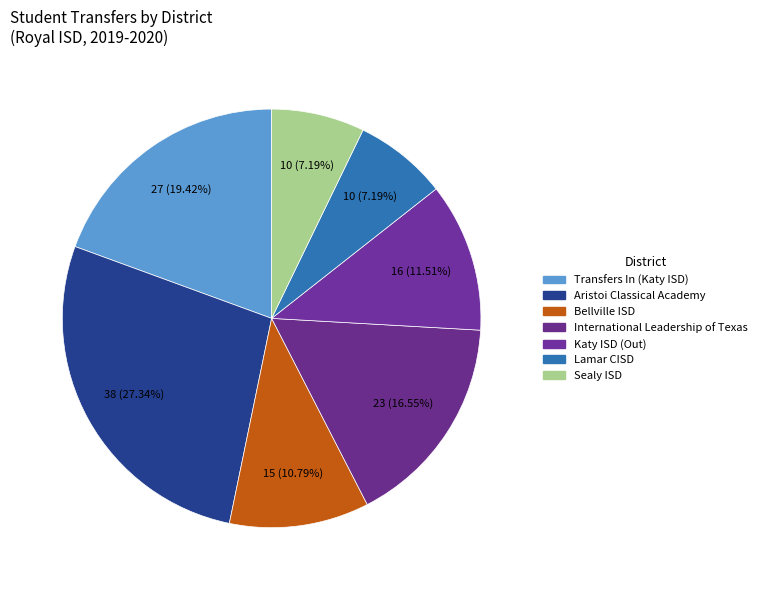

To the nearest percent, what is the difference between the Bellville ISD and Katy ISD (Out) slice percentages?

1%